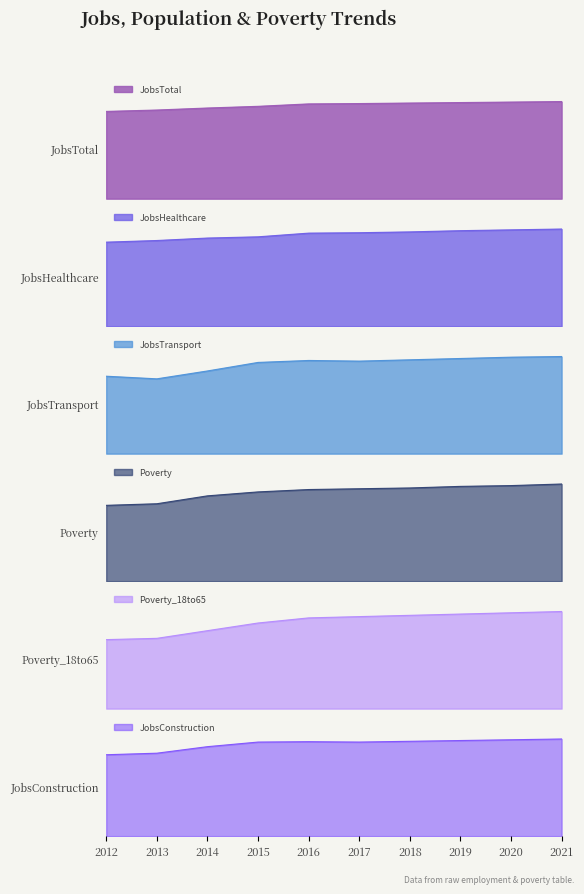

Between 2013 and 2015, which is larger?

2015